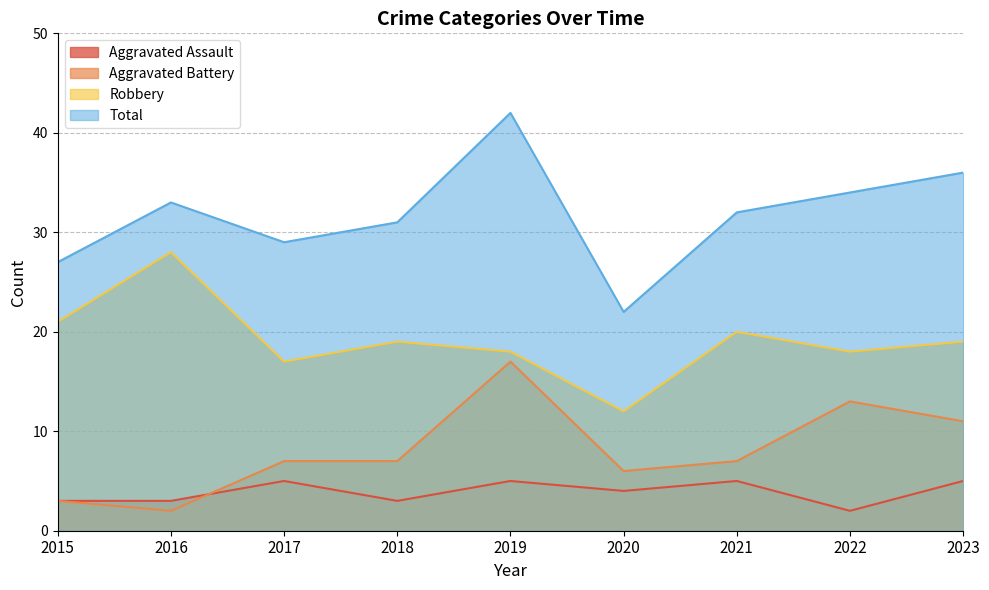

True or false: Total and Robbery intersect in this chart.

False